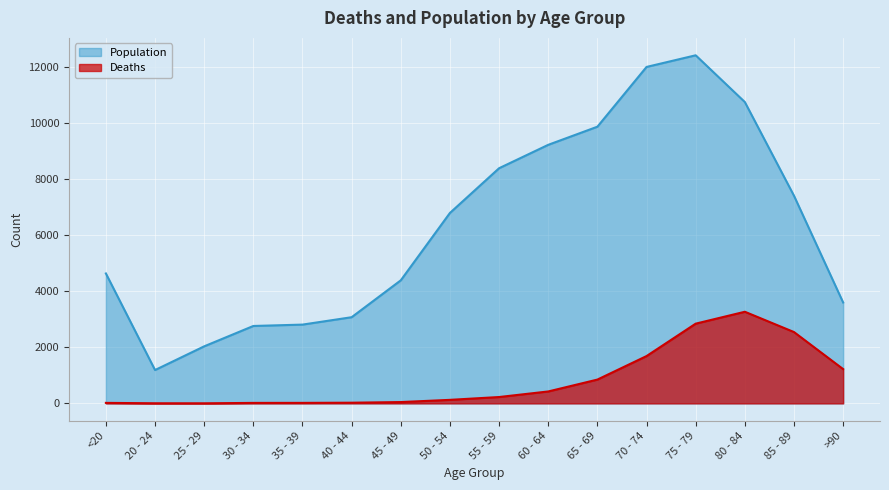

Reading right to left, extract all data points from this chart.

Deaths: >90=1224	85 - 89=2548	80 - 84=3273	75 - 79=2848	70 - 74=1690	65 - 69=850	60 - 64=426	55 - 59=227	50 - 54=126	45 - 49=47	40 - 44=24	35 - 39=18	30 - 34=17	25 - 29=3	20 - 24=4	<20=18
Population: >90=3604	85 - 89=7417	80 - 84=10764	75 - 79=12434	70 - 74=12018	65 - 69=9883	60 - 64=9236	55 - 59=8400	50 - 54=6803	45 - 49=4396	40 - 44=3078	35 - 39=2814	30 - 34=2765	25 - 29=2038	20 - 24=1191	<20=4641